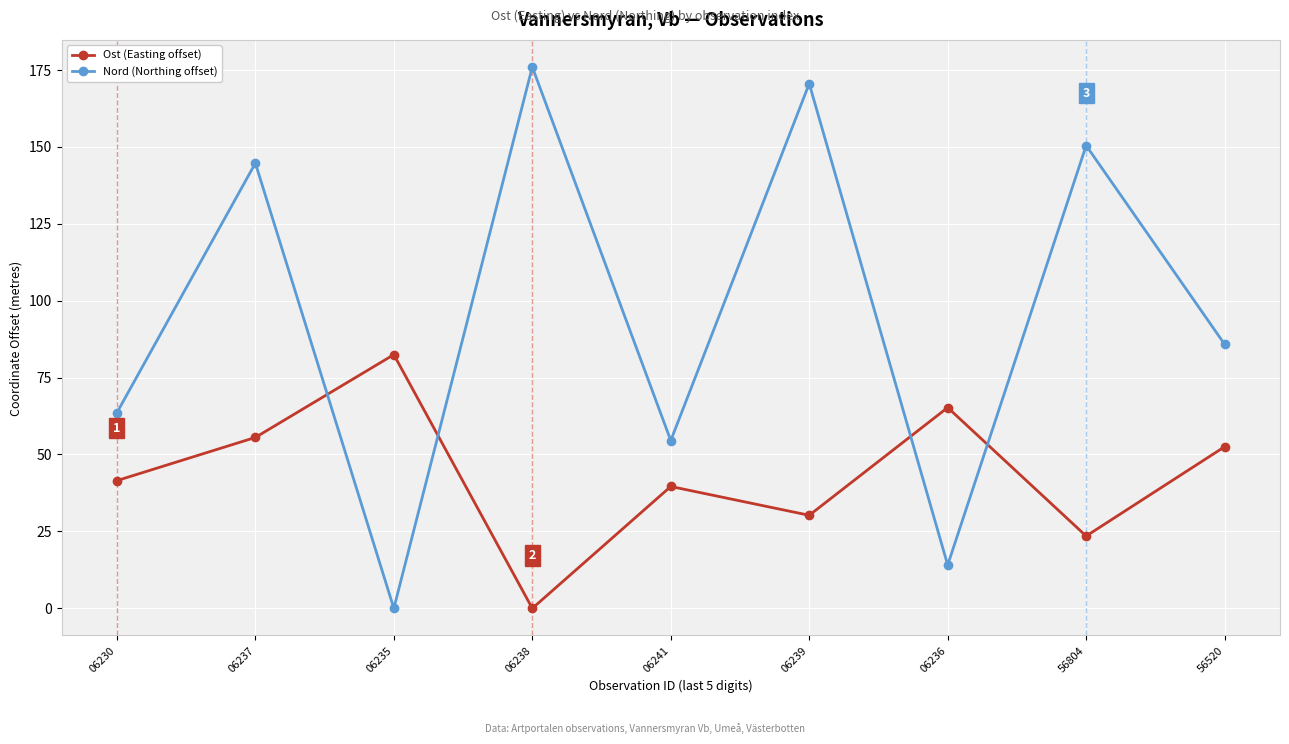

Which series has the largest range (max minus min)?

Nord (Northing offset)